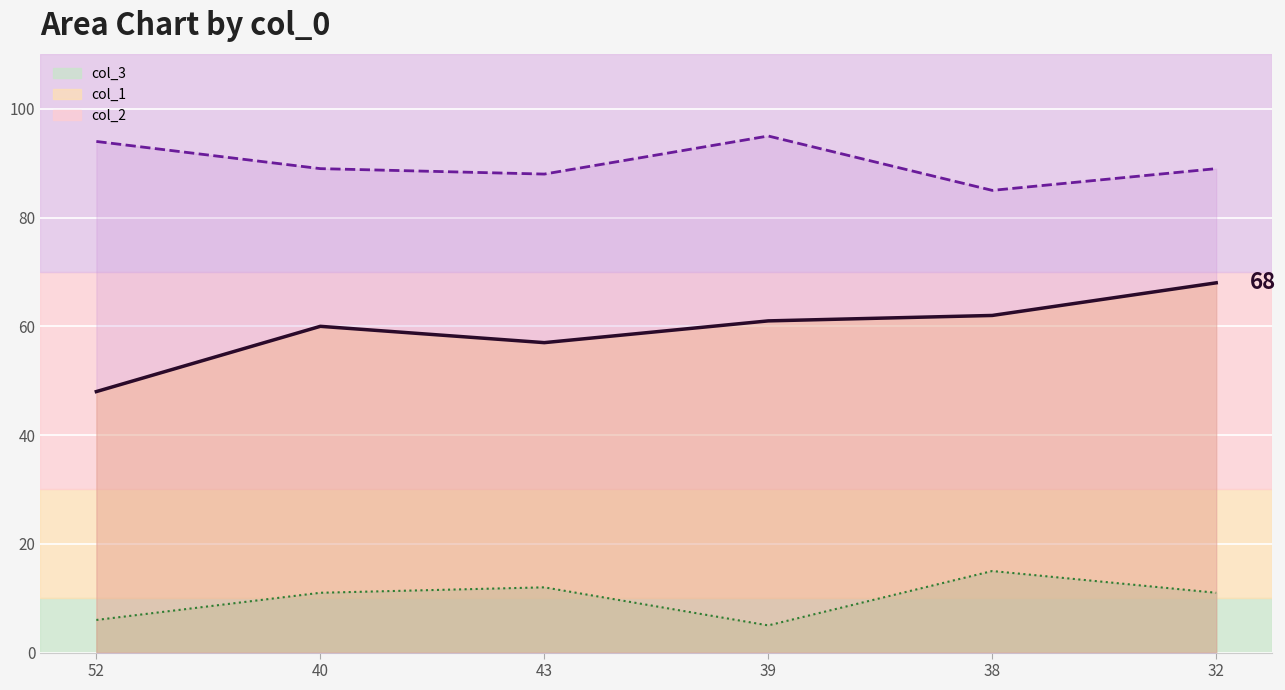

Reading right to left, list all the values displayed in this chart.

col_1: 68	62	61	57	60	48
col_2: 89	85	95	88	89	94
col_3: 11	15	5	12	11	6